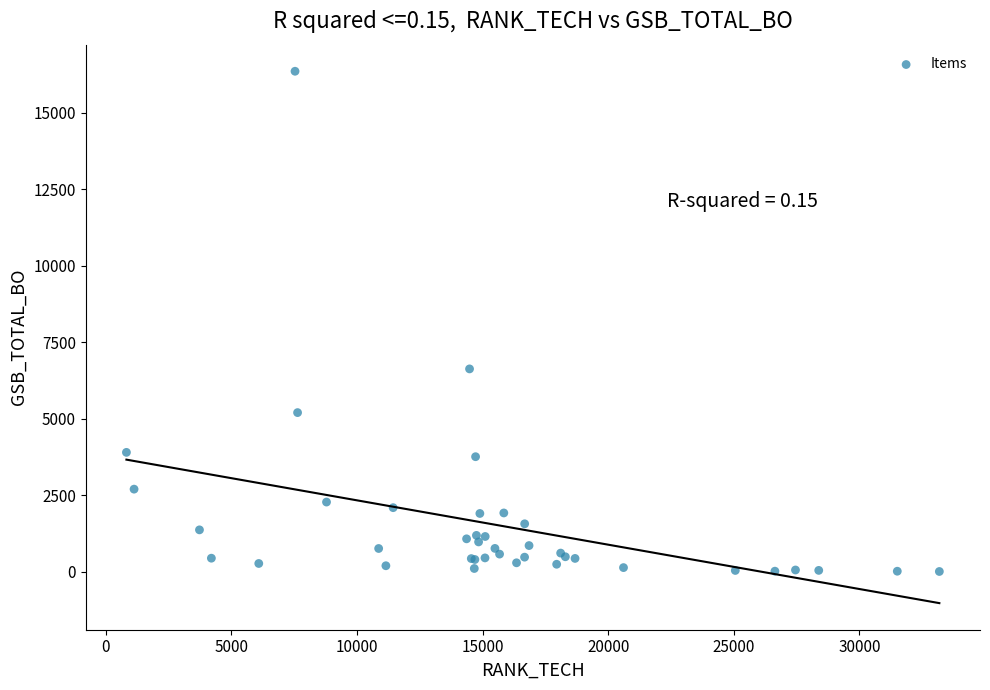

What Y value in the scatter plot is closest to 8182?

6628.1